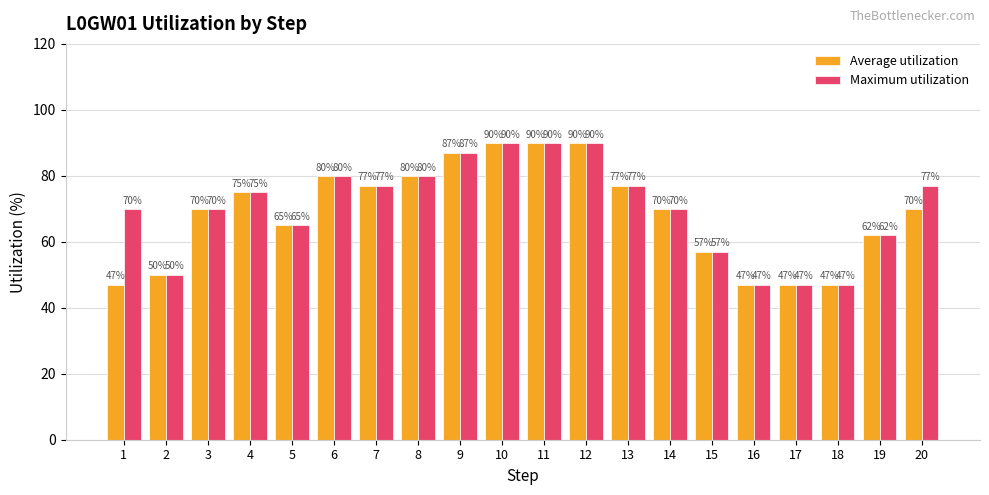

What is the minimum value shown in the chart?

47